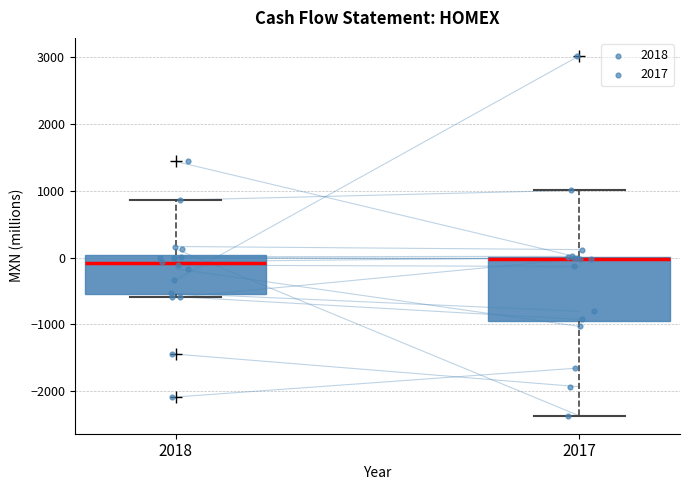

Reading left to right, transcribe this box plot: for each box, give where its median line is, the range the box spans, and where its two whiskers end, as read against the y-axis. The values are not printed on the chart, so give them approximately, as read against the axis.

2018: median -100, box -600 to 0, whiskers -600 (just below the box's lower edge) to 900
2017: median 0, box -1000 to 0, whiskers -2400 to 1000